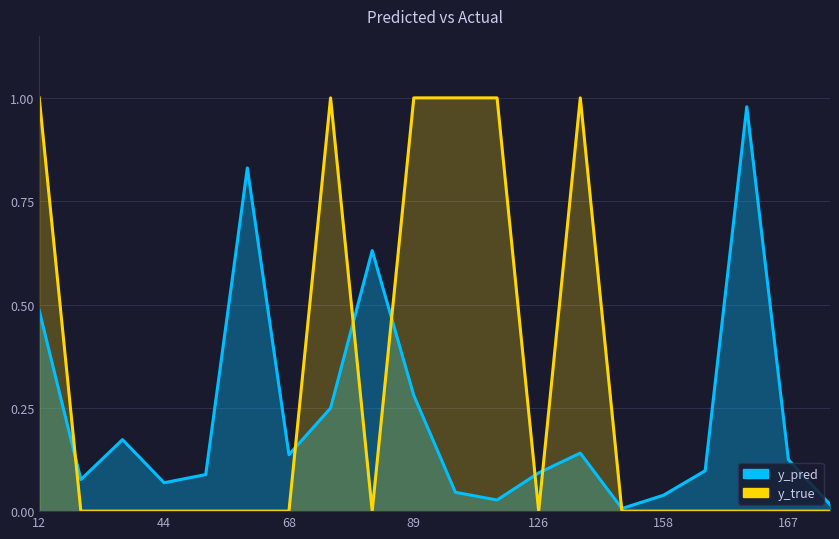

What are all the series names shown in the legend?

y_pred, y_true